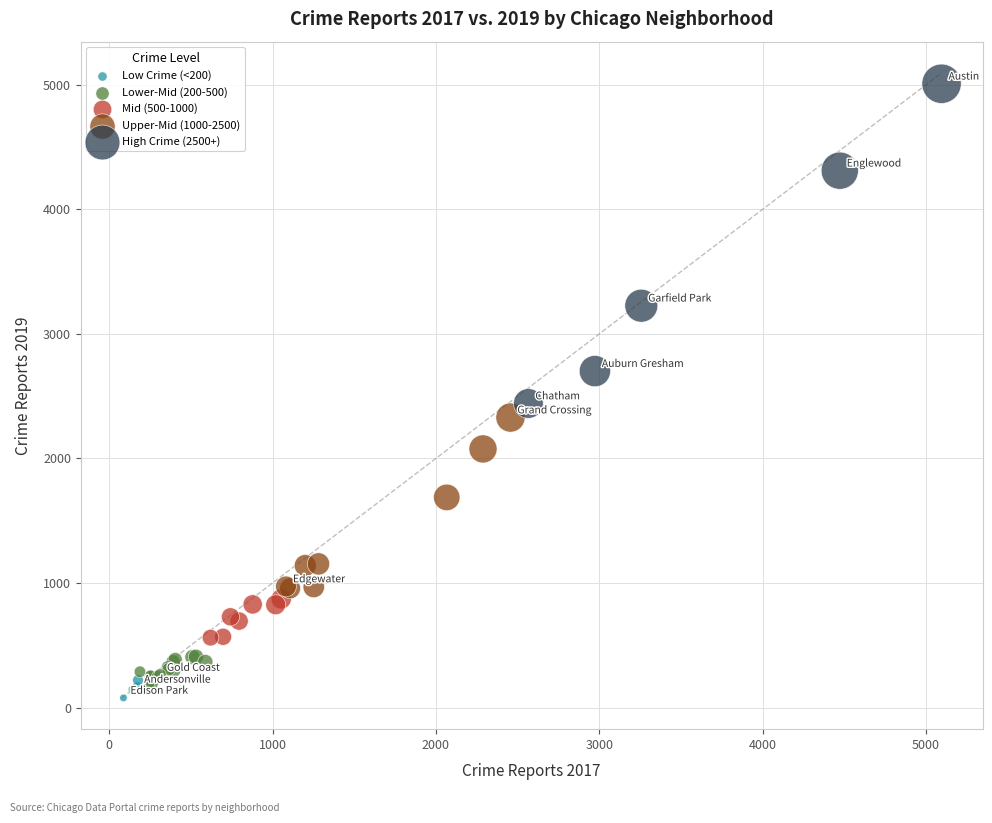

Which series contains the lowest Y value?

Low Crime (<200)